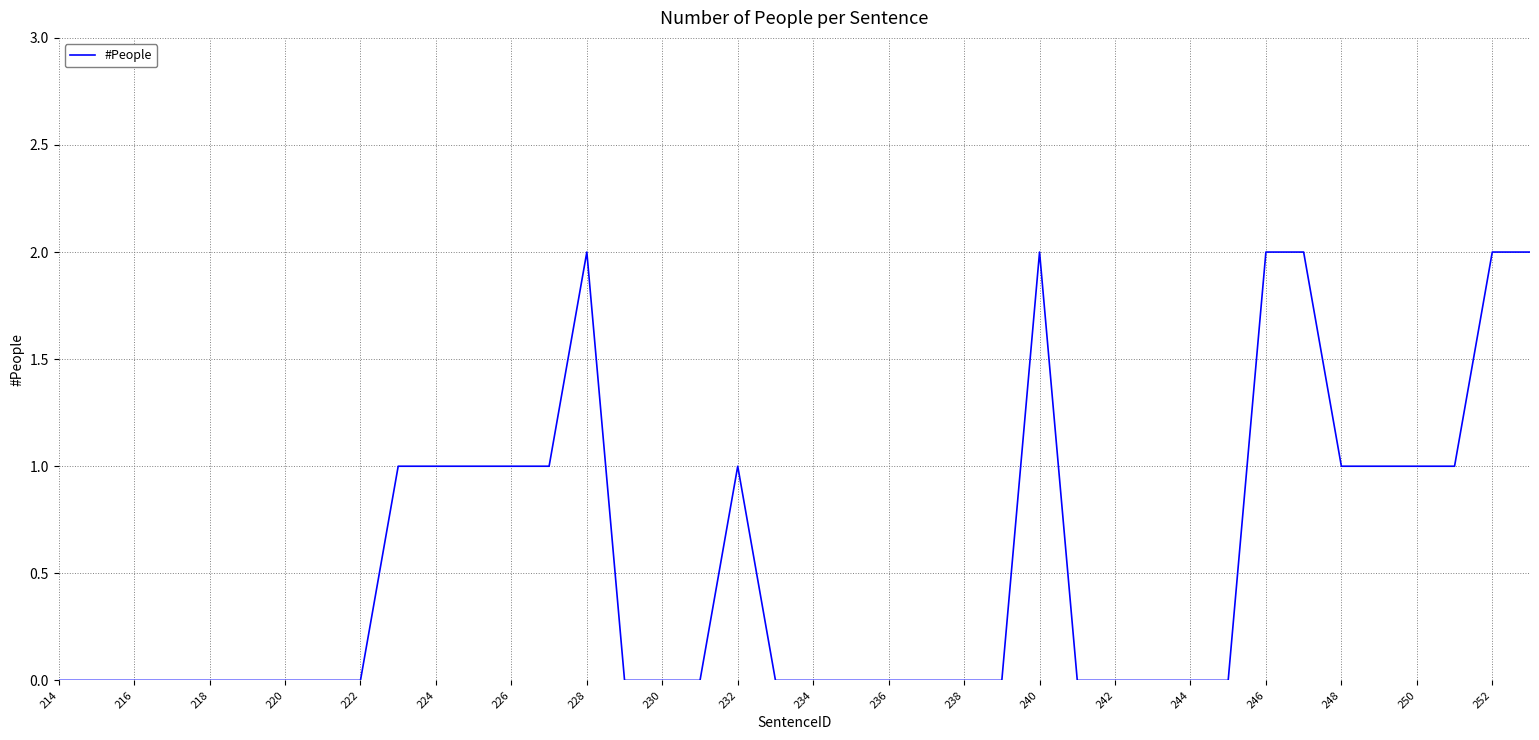

At which category does the chart reach its minimum across all series?

214